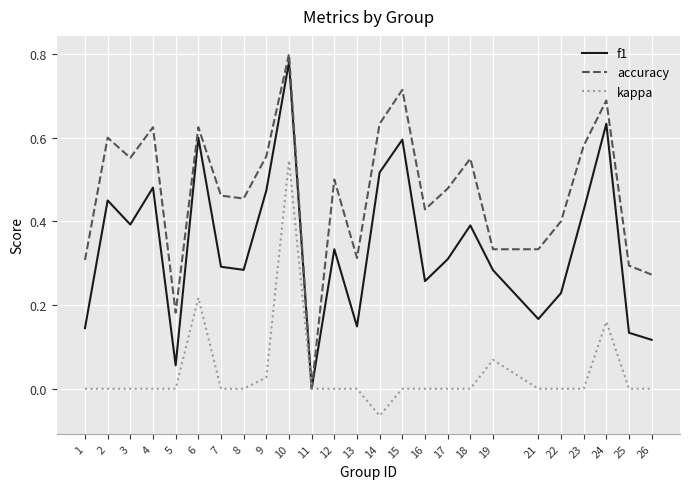

Which series changed the most between 10 and 23?

kappa